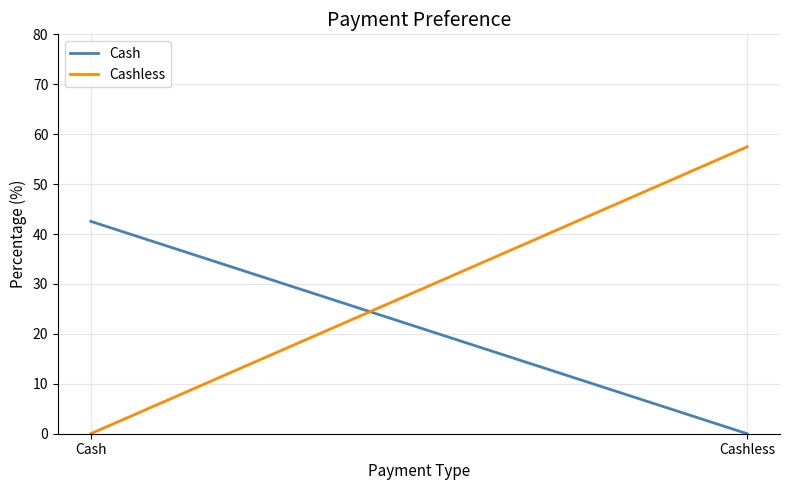

What position from the right is Cashless?

1